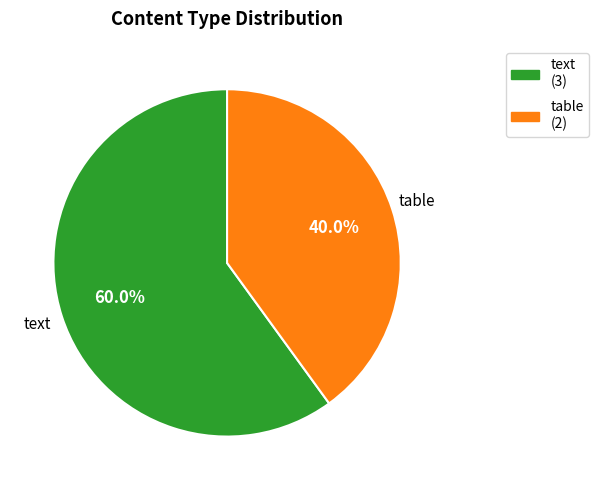

Is the sum of text and table greater than half?

Yes